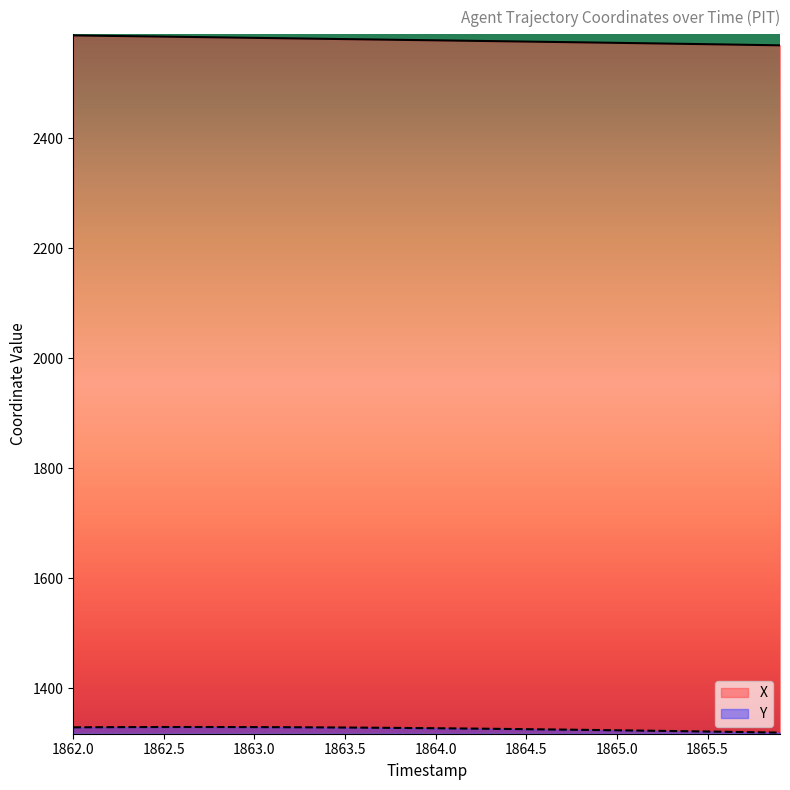

What is the greatest value displayed?

2586.8